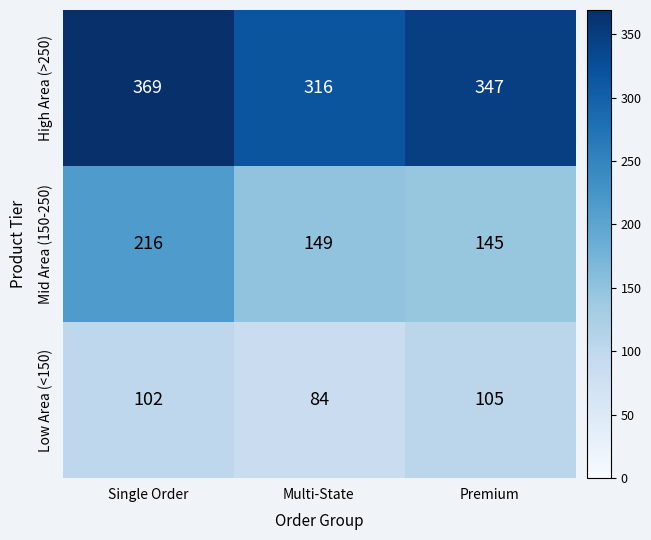

What is the difference between the High Area (>250) values at Multi-State and Premium?

31